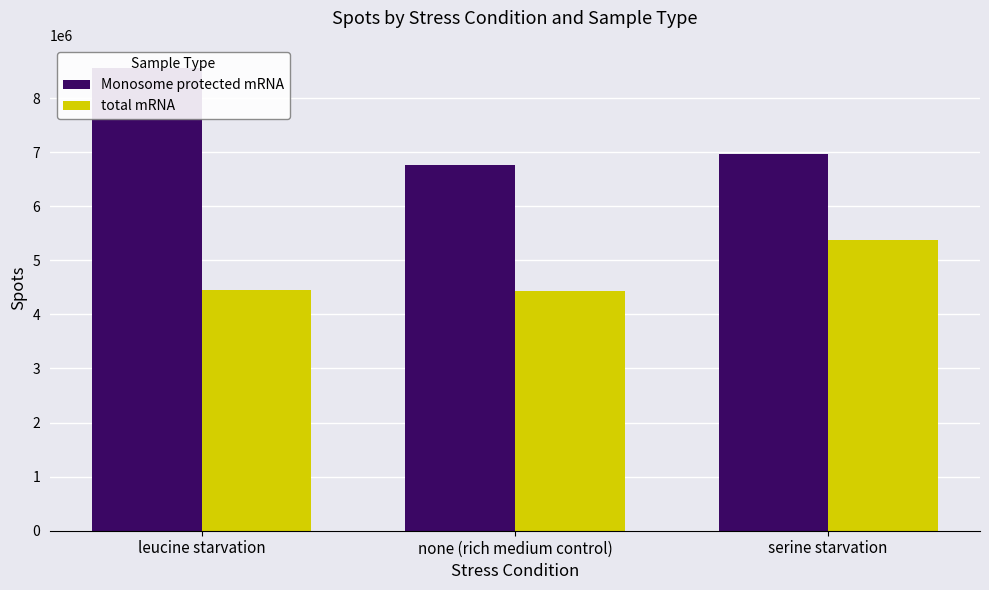

Where is total mRNA nearest to the value 4903922?

leucine starvation